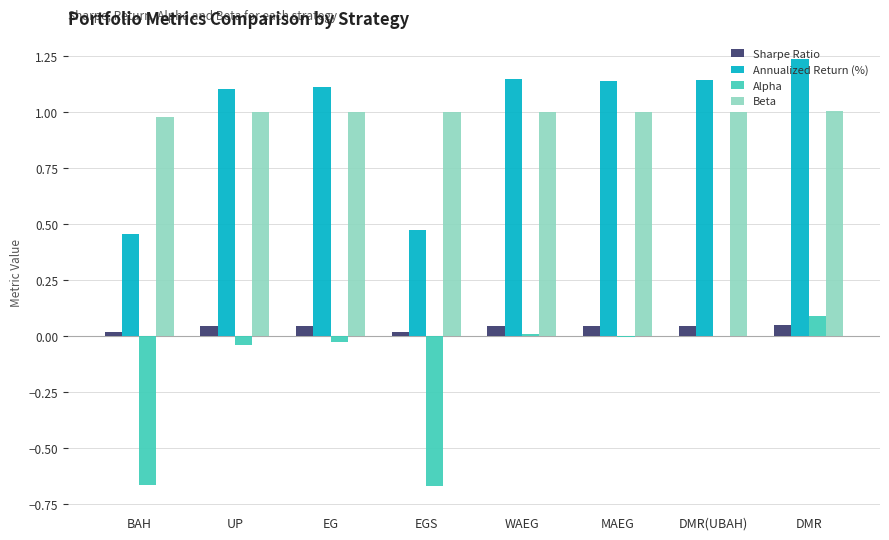

At which label does Annualized Return (%) reach its peak?

DMR